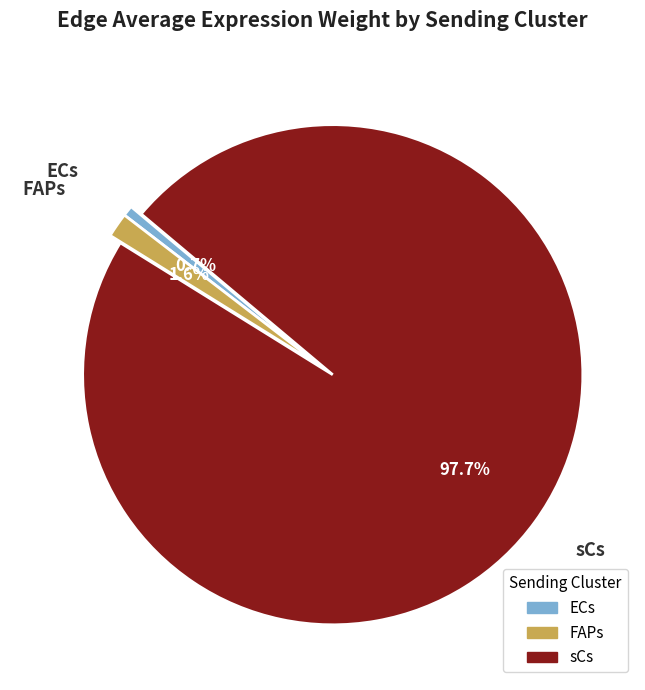

True or false: ECs accounts for 1% of the total.

True